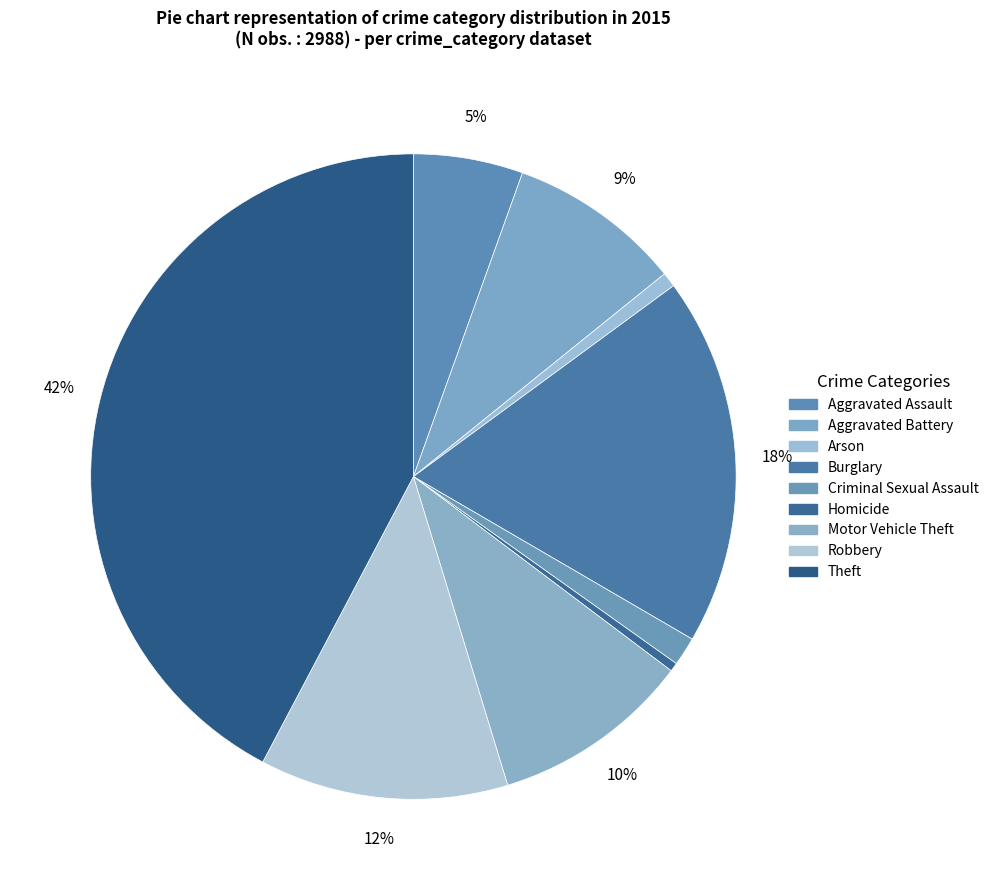

To the nearest percent, what is the difference between the Arson and Motor Vehicle Theft slice percentages?

9%